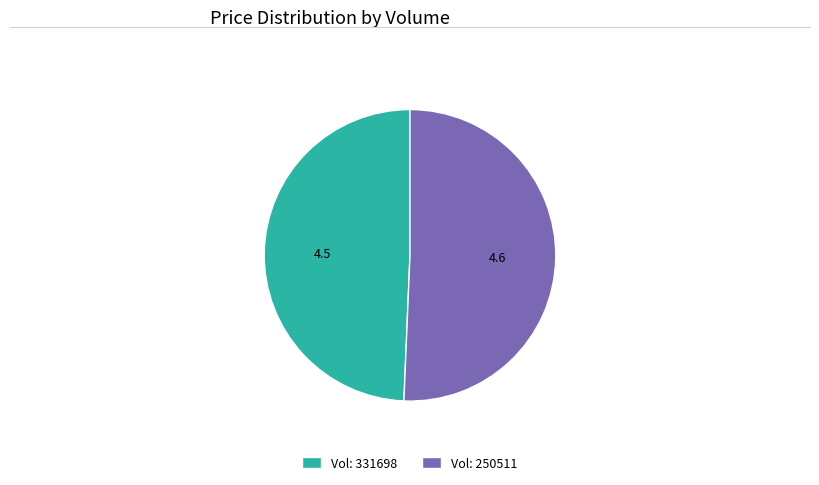

Which category accounts for the majority?

Vol: 250511